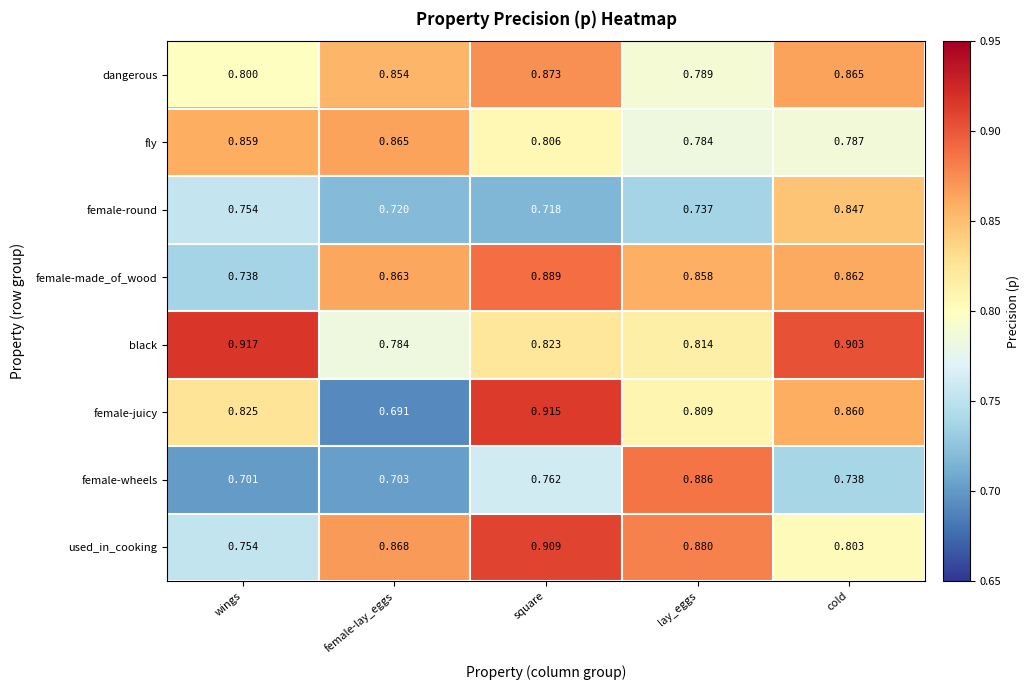

Where is female-wheels nearest to the value 0?

wings